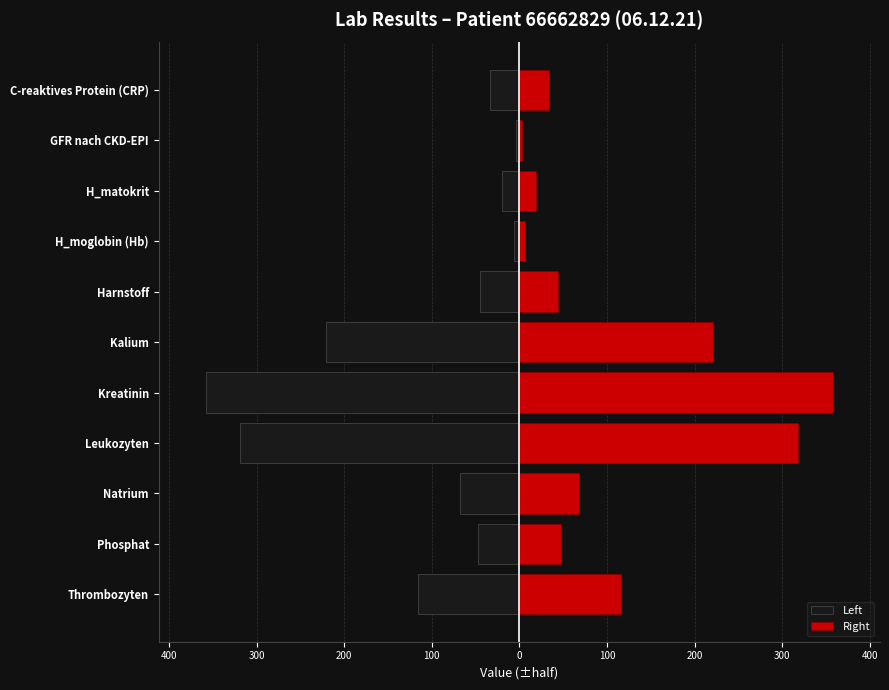

What is the lowest value of the Right series?

3.5